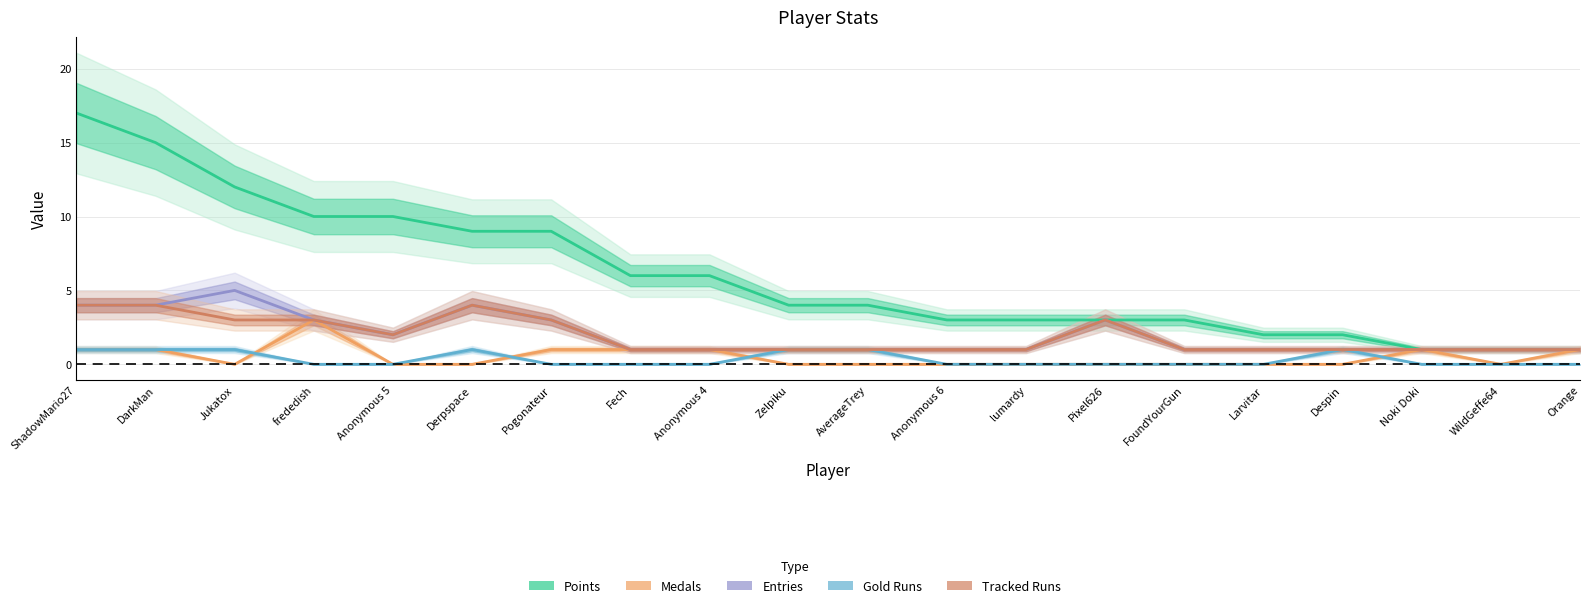

At how many categories does at least one series exceed 10?

3